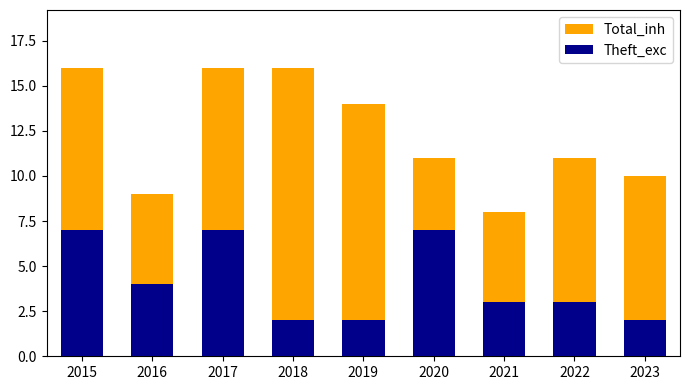

List the series in order of their overall mean, highest first.

Total_inh, Theft_exc